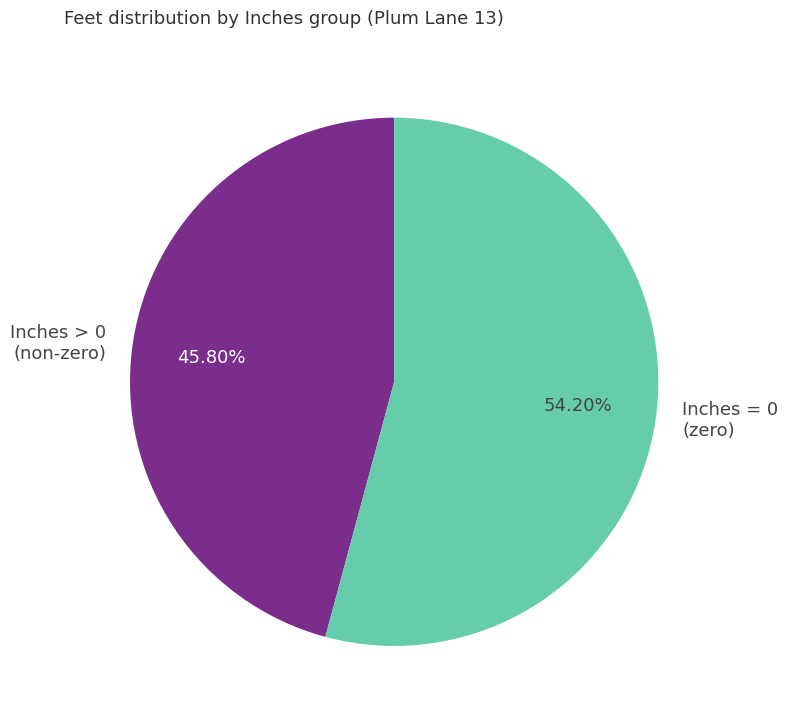

Is there a majority slice in this chart?

Yes